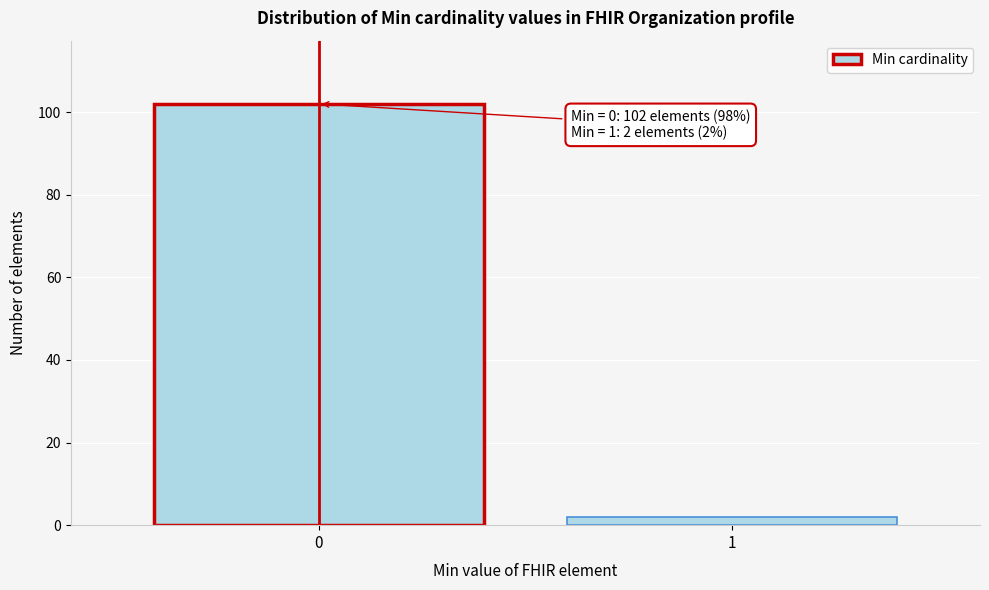

Reading right to left, transcribe all the data shown in this chart.

2	102